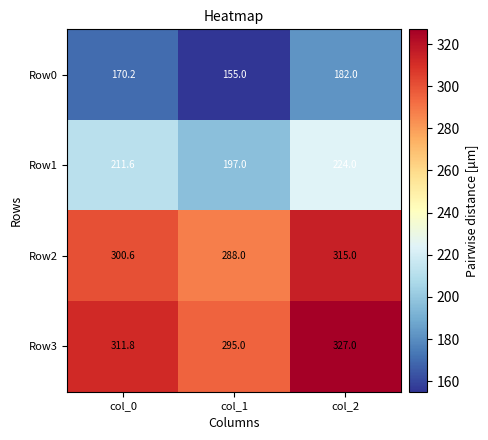

What is the average value of the Row1 series?

210.9